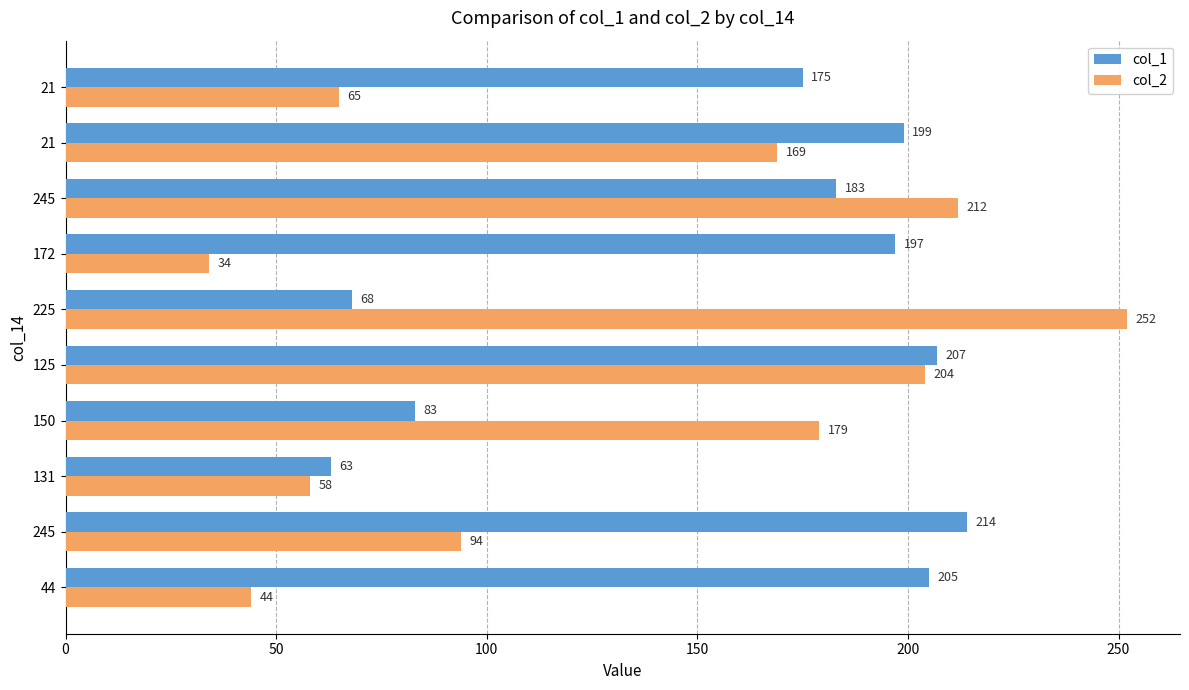

How many values in the col_1 series are below 197?

5